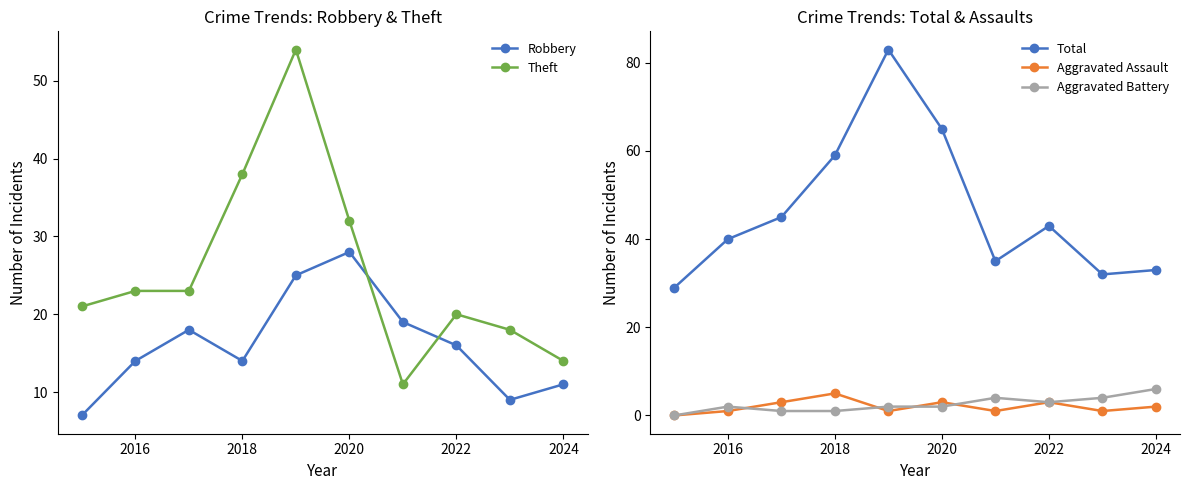

Reading left to right, list all the values displayed in this chart.

Robbery: 7	14	18	14	25	28	19	16	9	11
Theft: 21	23	23	38	54	32	11	20	18	14
Total: 29	40	45	59	83	65	35	43	32	33
Aggravated Assault: 0	1	3	5	1	3	1	3	1	2
Aggravated Battery: 0	2	1	1	2	2	4	3	4	6